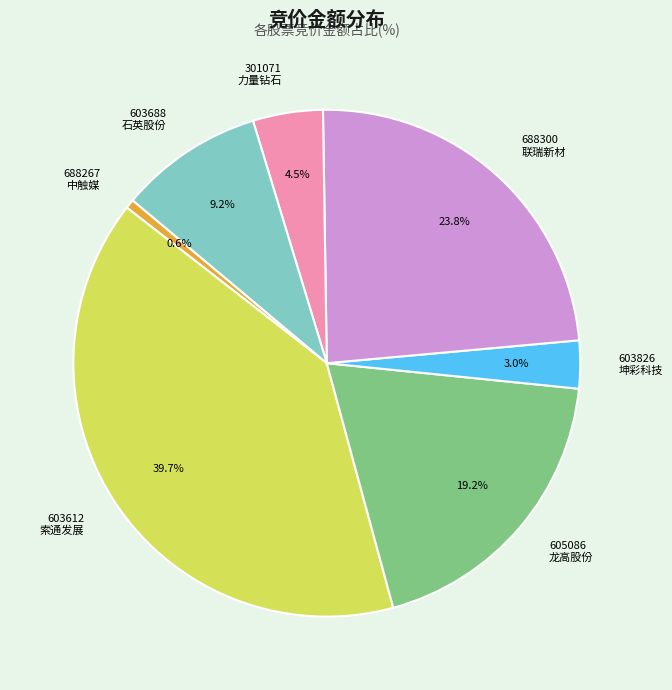

Which slice is the smallest?

688267 中触媒